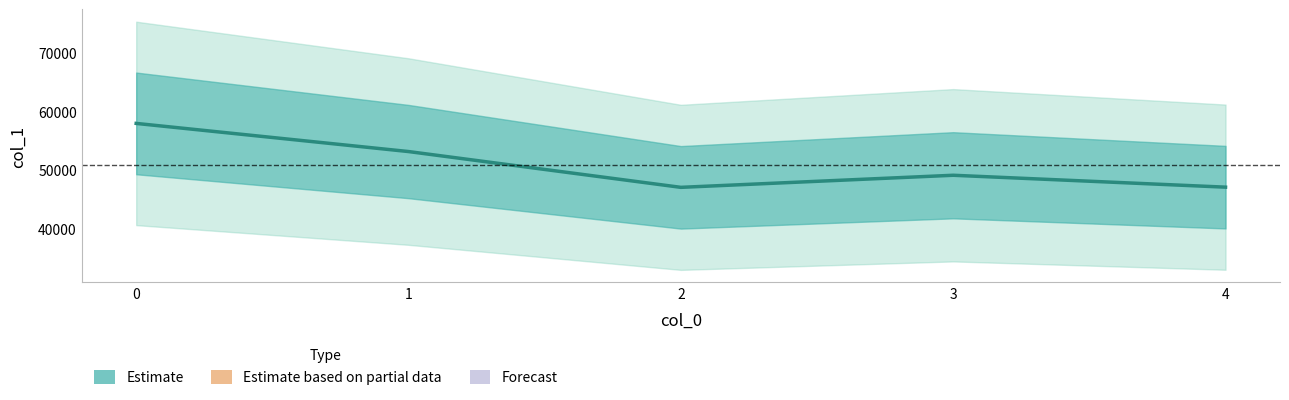

What is the difference between the maximum and minimum values?

10926